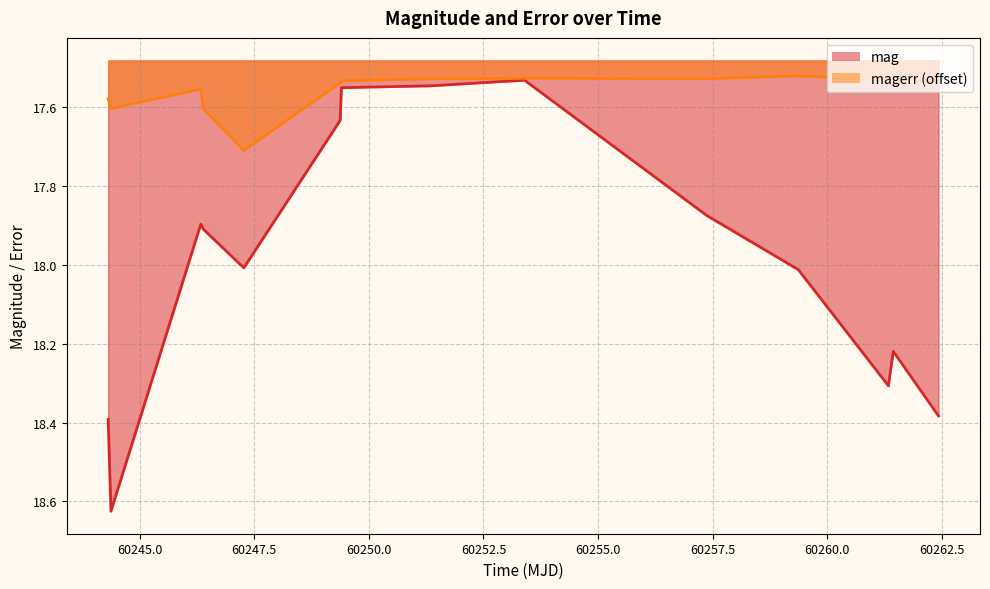

Which category has the lowest value in the mag series?

60253.39436340006